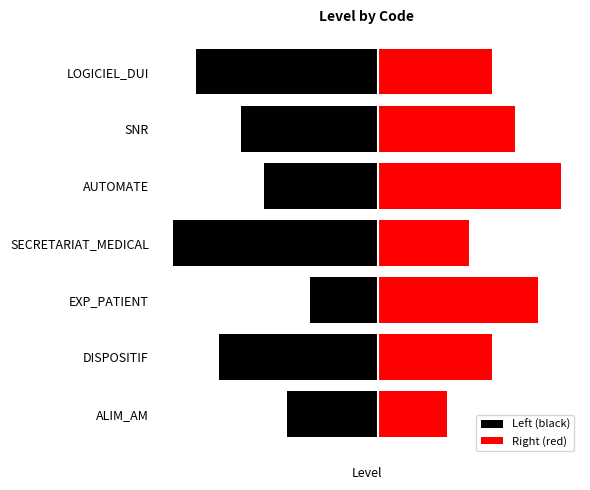

Is it true that Left (black) equals -16 at SECRETARIAT_MEDICAL?

False